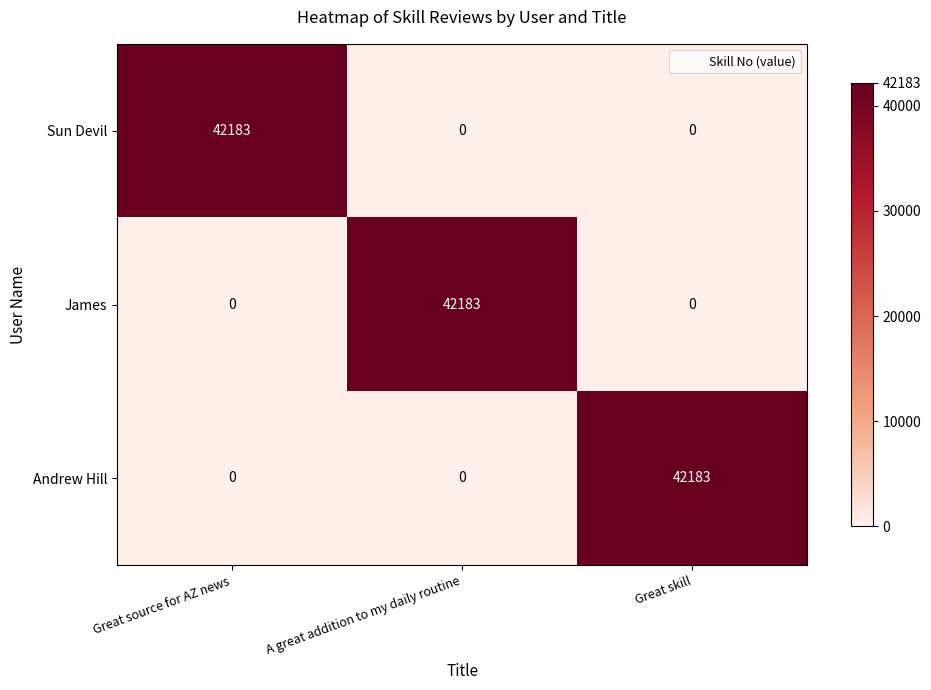

How many data points does each series have?

3